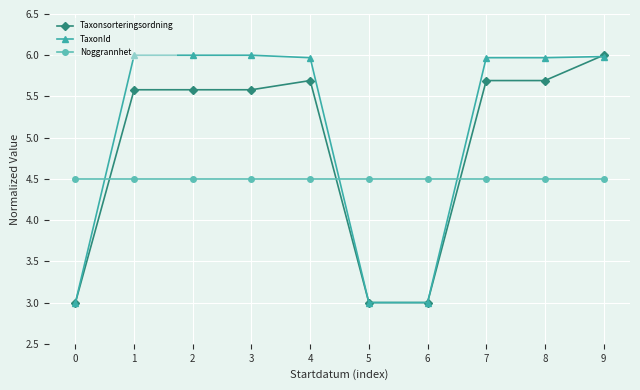

What is the difference between the maximum and minimum values in the TaxonId series?

3.0